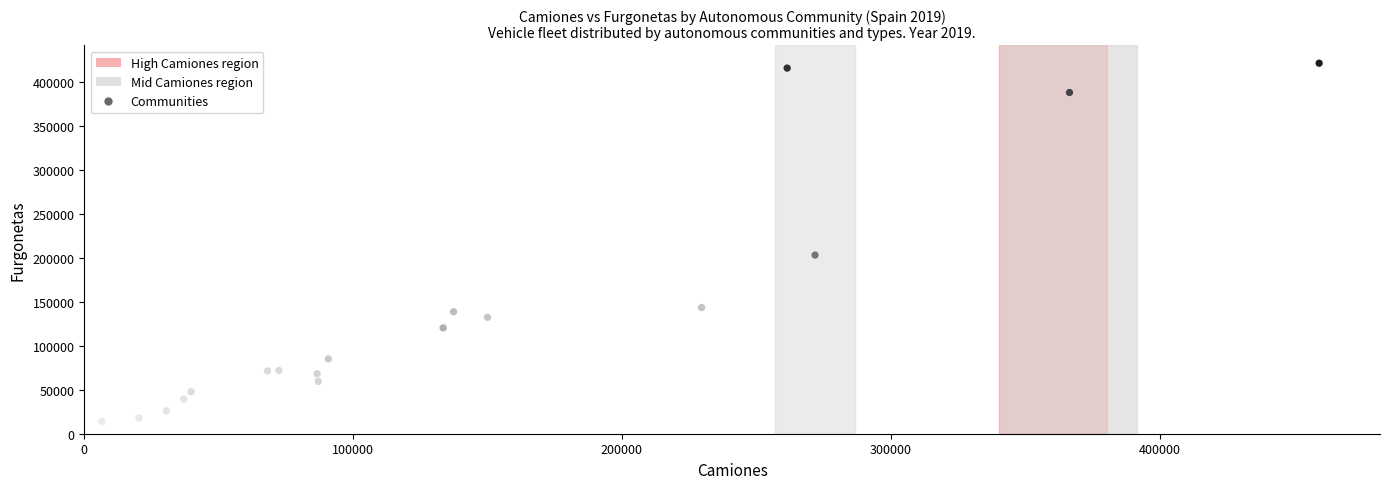

What Y value in the scatter plot is closest to 218023?

203377